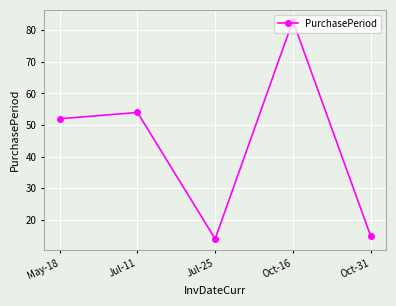

List the labels in order of value, largest first.

Oct-16, Jul-11, May-18, Oct-31, Jul-25